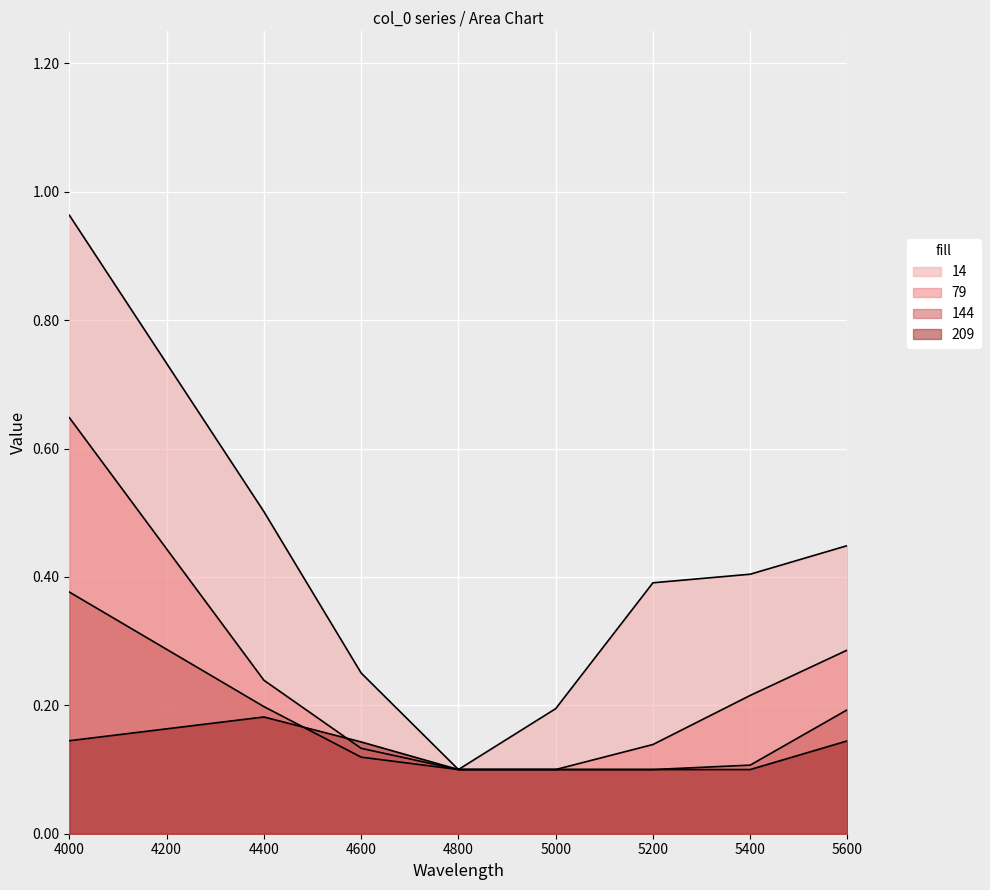

Which series has the largest total across all categories?

14